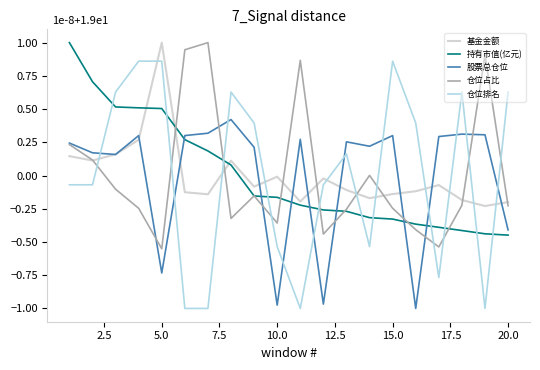

Does the chart display data point markers on the line(s)?

No